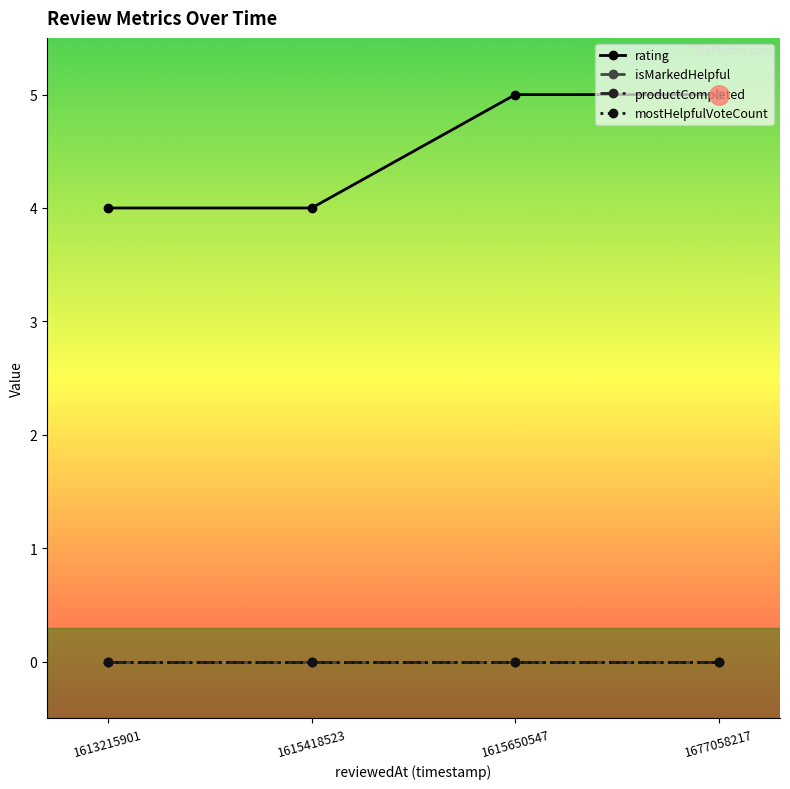

Reading left to right, transcribe all the data shown in this chart.

rating: 1613215901=4	1615418523=4	1615650547=5	1677058217=5
isMarkedHelpful: 1613215901=0	1615418523=0	1615650547=0	1677058217=0
productCompleted: 1613215901=0	1615418523=0	1615650547=0	1677058217=0
mostHelpfulVoteCount: 1613215901=0	1615418523=0	1615650547=0	1677058217=0